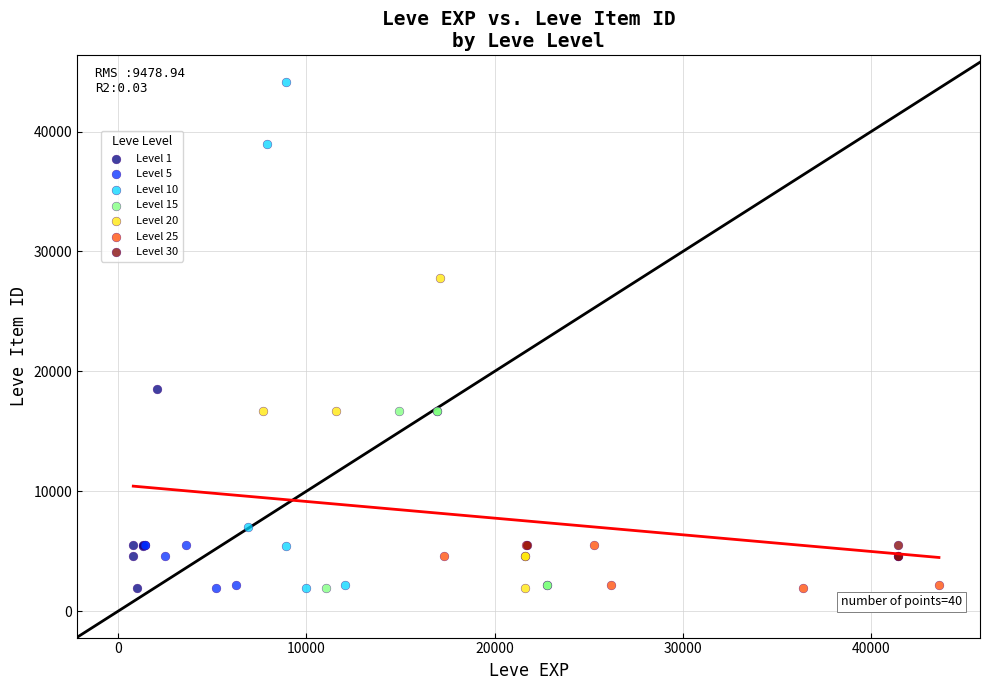

Which series has the widest spread of Y values?

Level 10